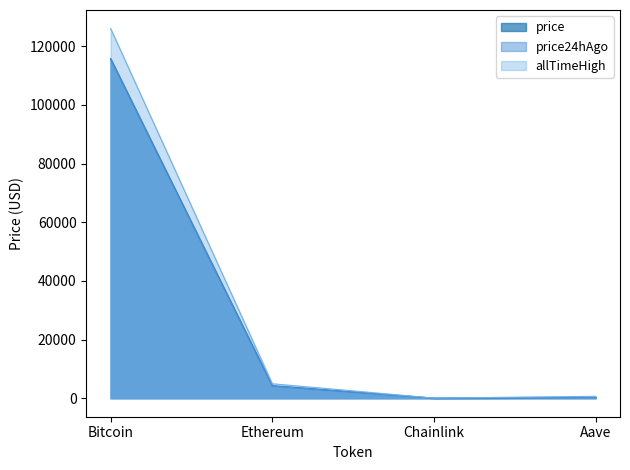

Between Bitcoin and Ethereum, which series saw the biggest shift?

allTimeHigh